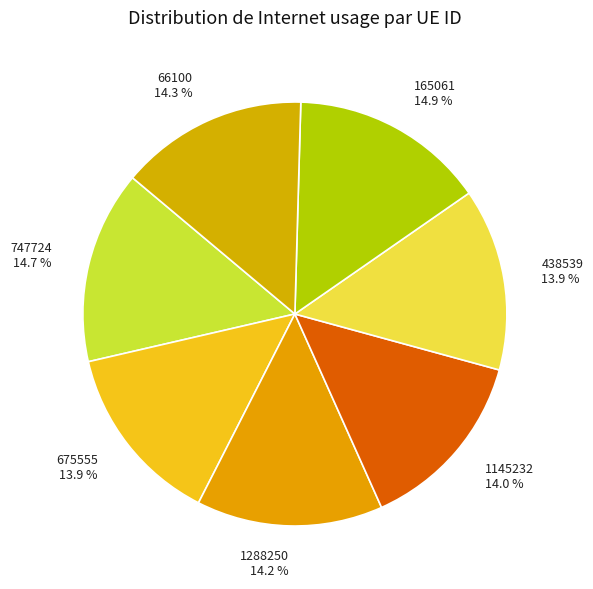

To the nearest percent, what is the difference between the largest and smallest slice percentages?

1%